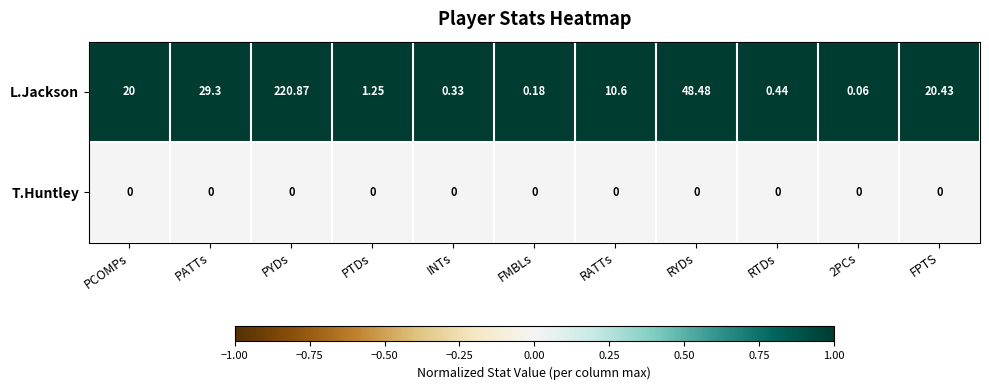

Between INTs and FPTS, which series saw the biggest shift?

L.Jackson